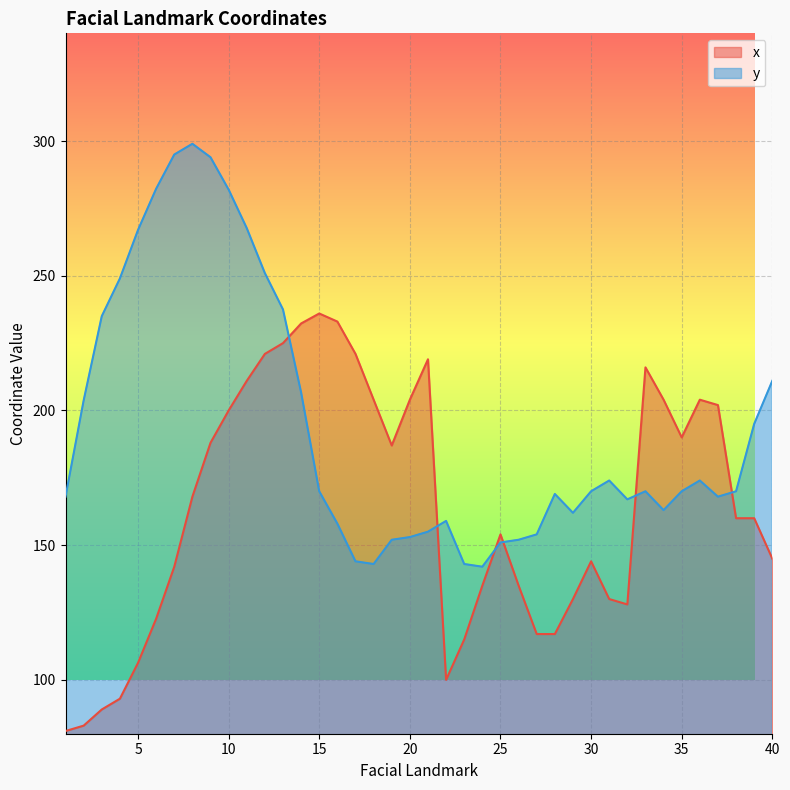

At how many categories does at least one series exceed 206?

18